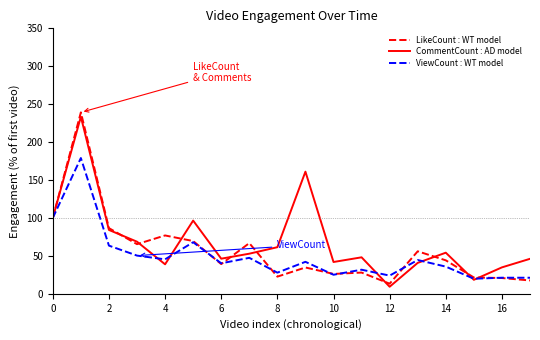

Which series has the widest spread of values?

LikeCount : WT model